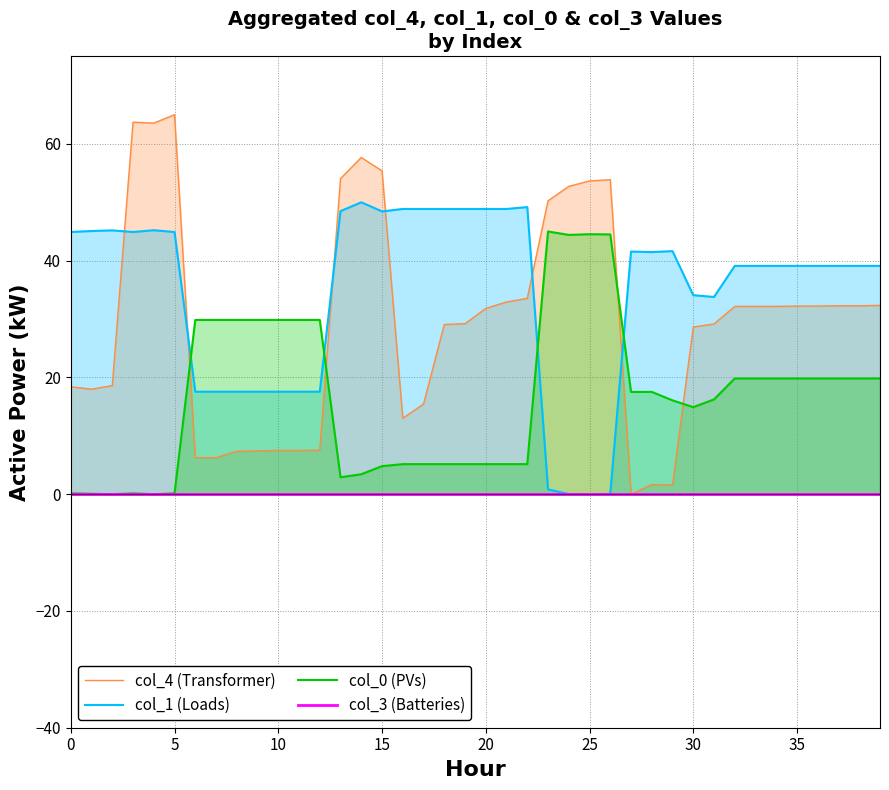

What is the label of the 16th point from the left?

15